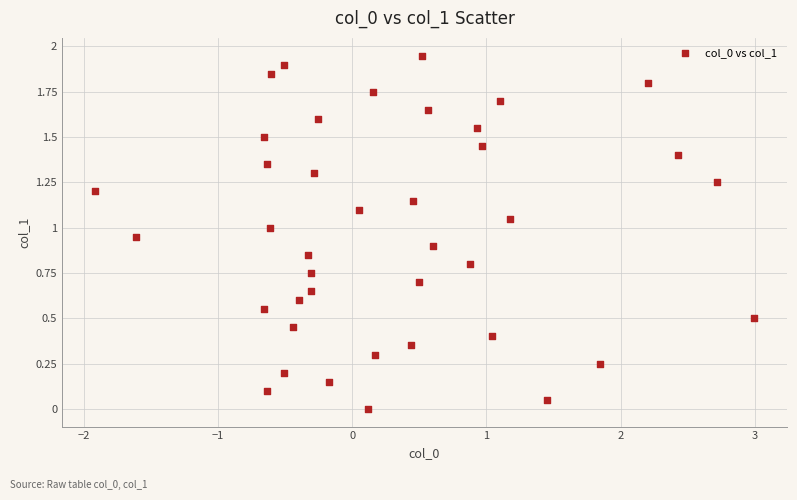

What is the range of X values (max minus min)?

4.9